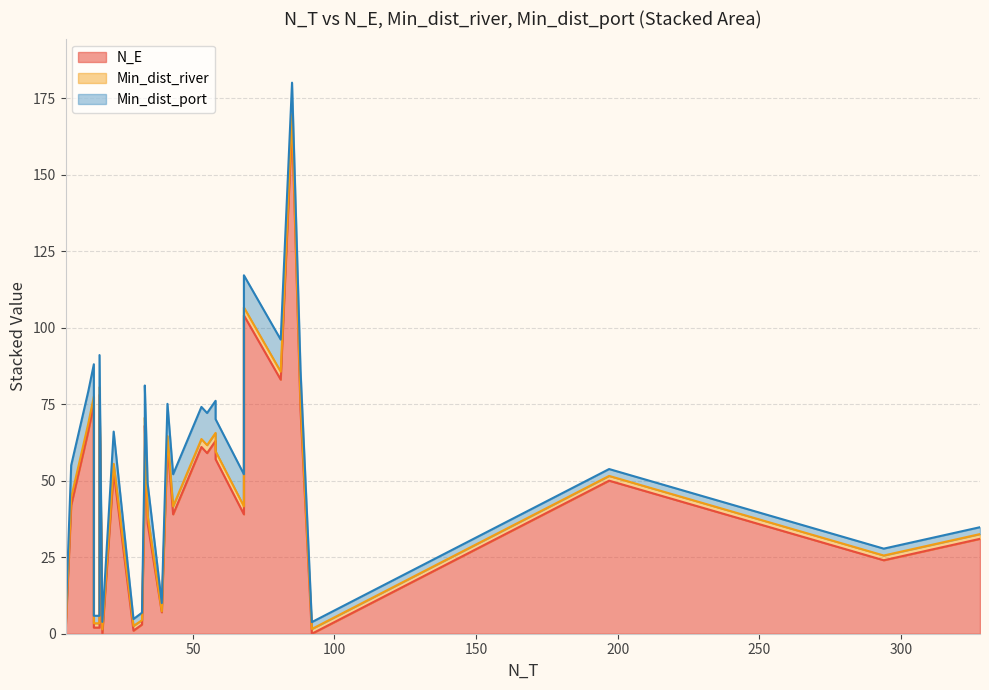

True or false: Min_dist_port and Min_dist_river intersect in this chart.

False